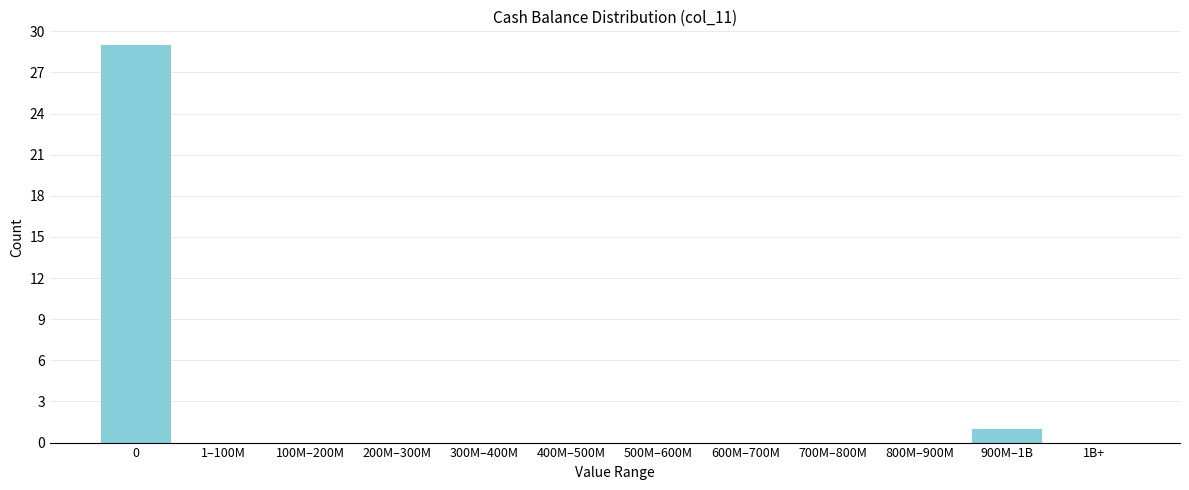

Reading left to right, transcribe all the data shown in this chart.

0=29	1–100M=0	100M–200M=0	200M–300M=0	300M–400M=0	400M–500M=0	500M–600M=0	600M–700M=0	700M–800M=0	800M–900M=0	900M–1B=1	1B+=0